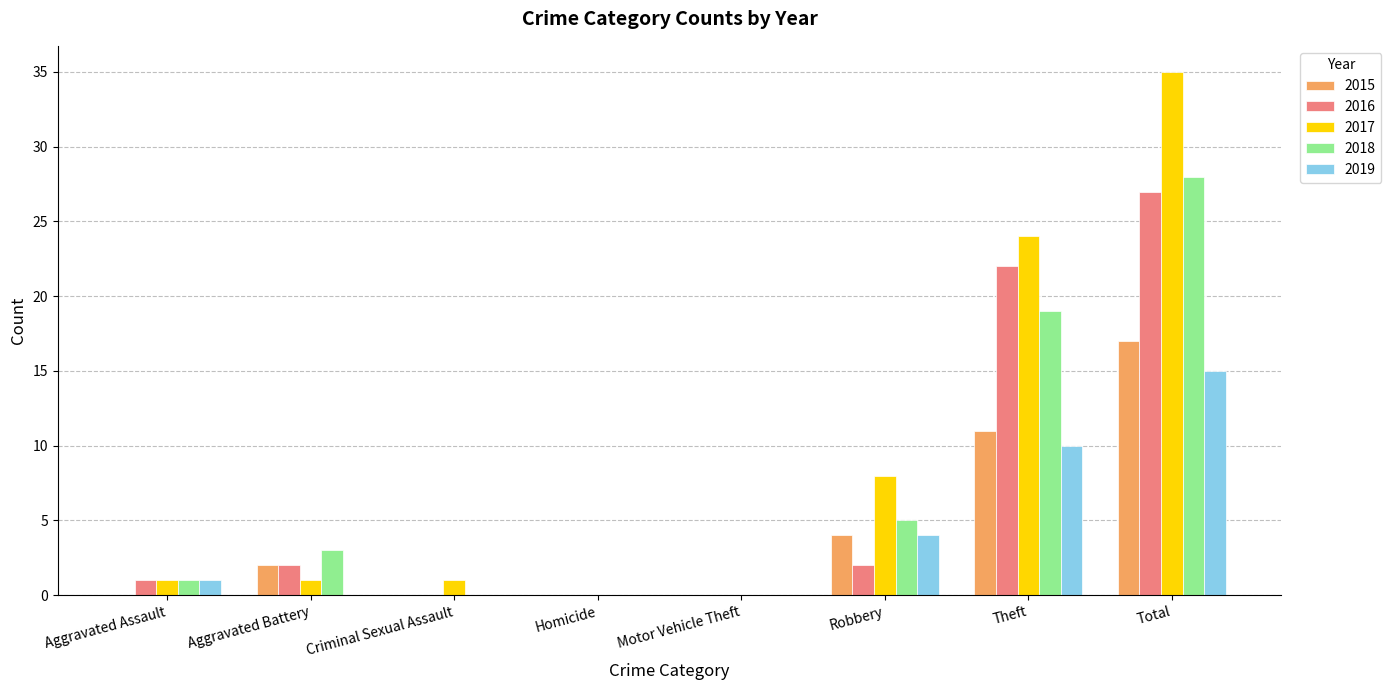

Which series has the largest total across all categories?

2017